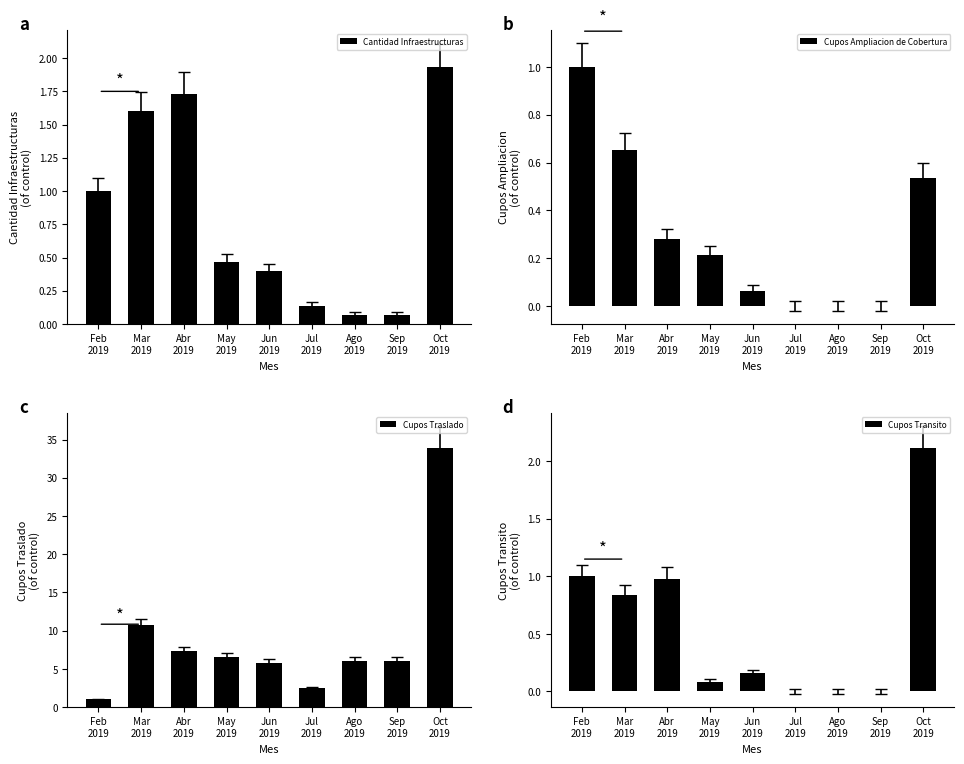

What is the label of the 5th bar from the left?

Jun
2019